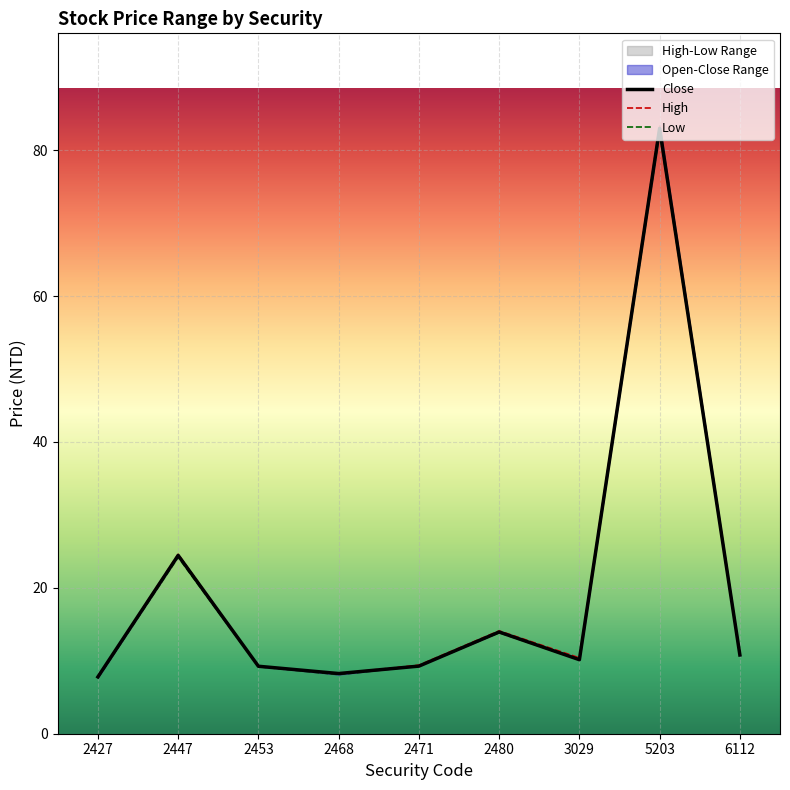

Is the value of Low at 2480 greater than the value of Close at 2468?

Yes